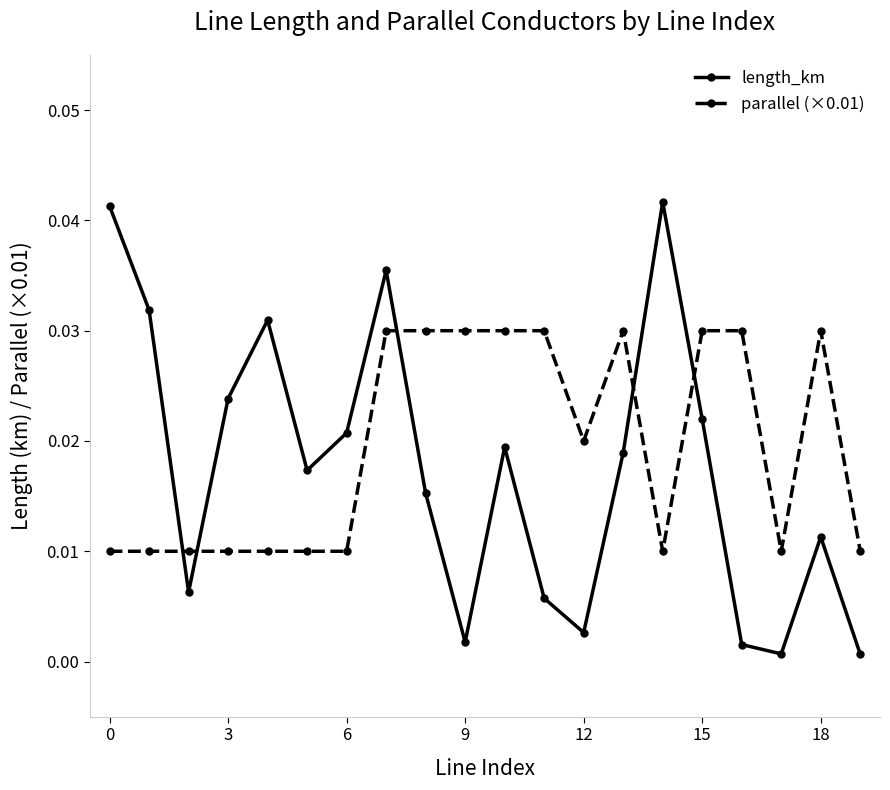

What are all the series names shown in the legend?

length_km, parallel (×0.01)